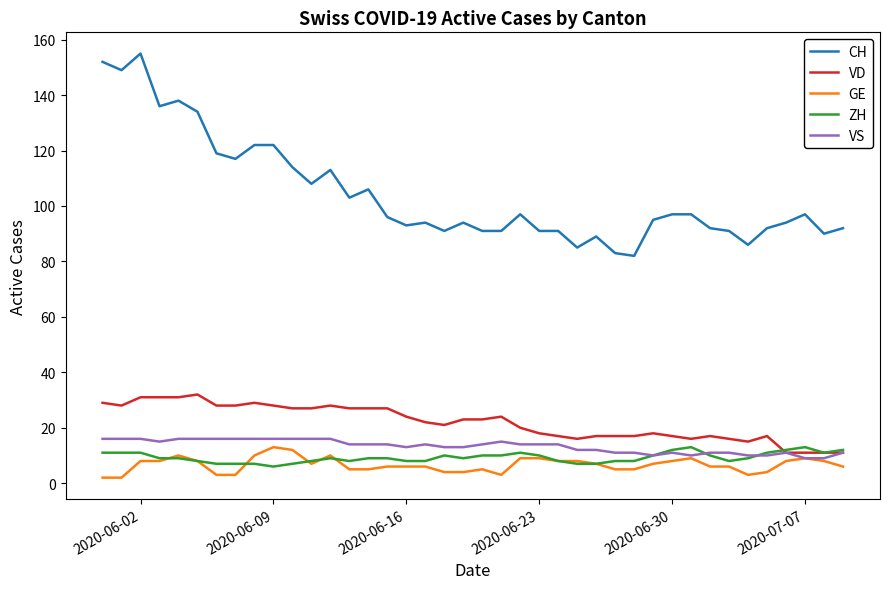

Which series has the widest spread of values?

CH